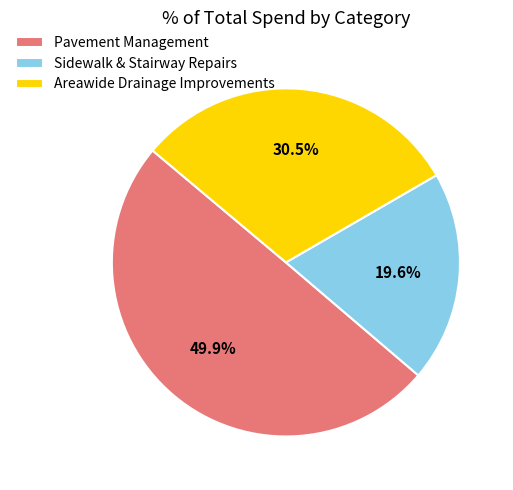

What percentage is NOT represented by Areawide Drainage Improvements?

69.5%